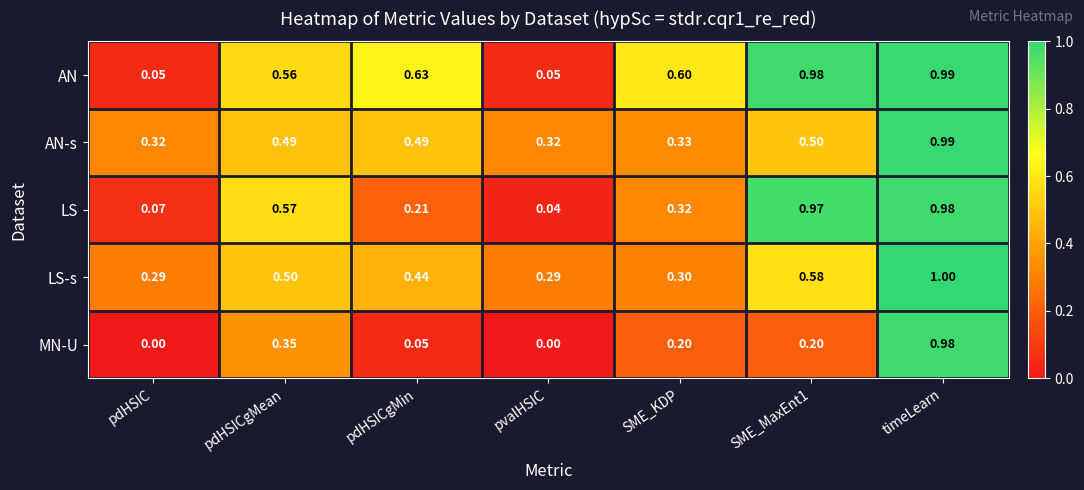

At SME_KDP, list the series in order from largest to smallest.

AN, AN-s, LS, LS-s, MN-U